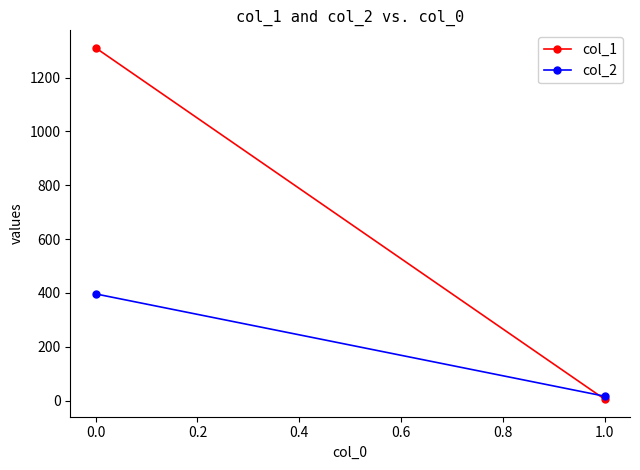

What is the average value of the col_2 series?

206